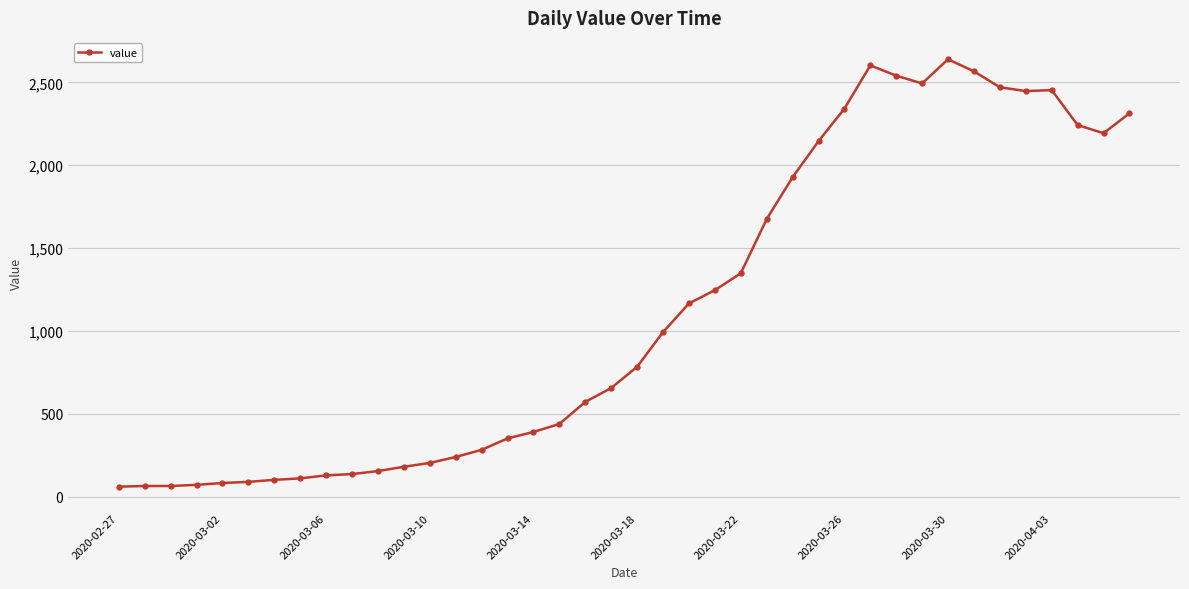

How many lines are shown in the chart?

1